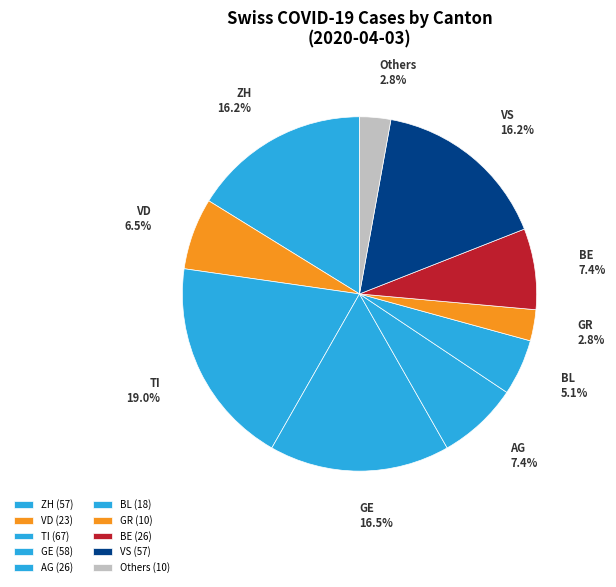

How many slices are in this pie chart?

10